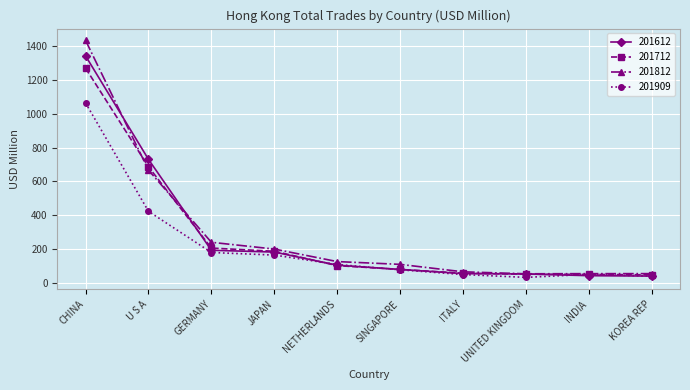

The value of 201812 at U S A is 876.8. True or false?

False